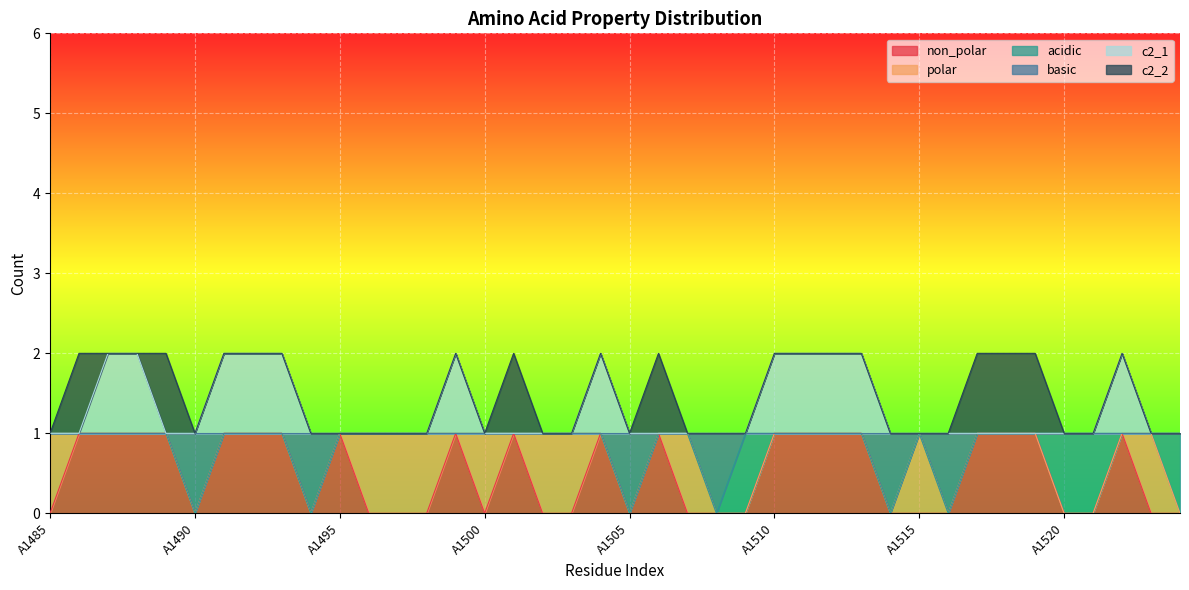

Count the c2_1 values in the range 1 to 2.

40